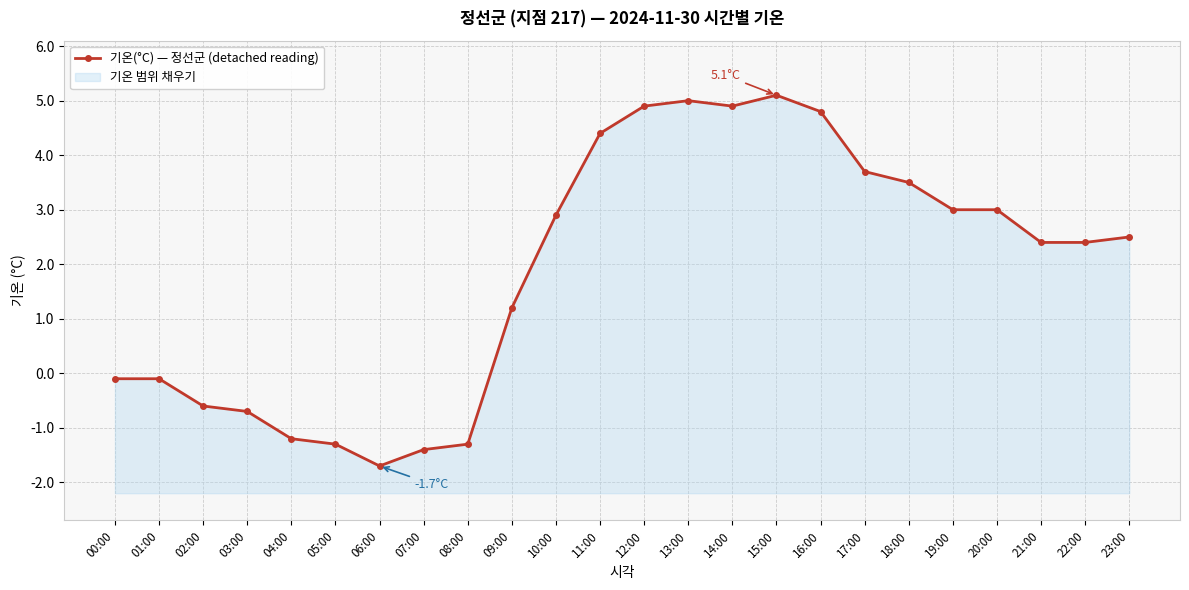

What is the value of the 12th point from the left?

4.4